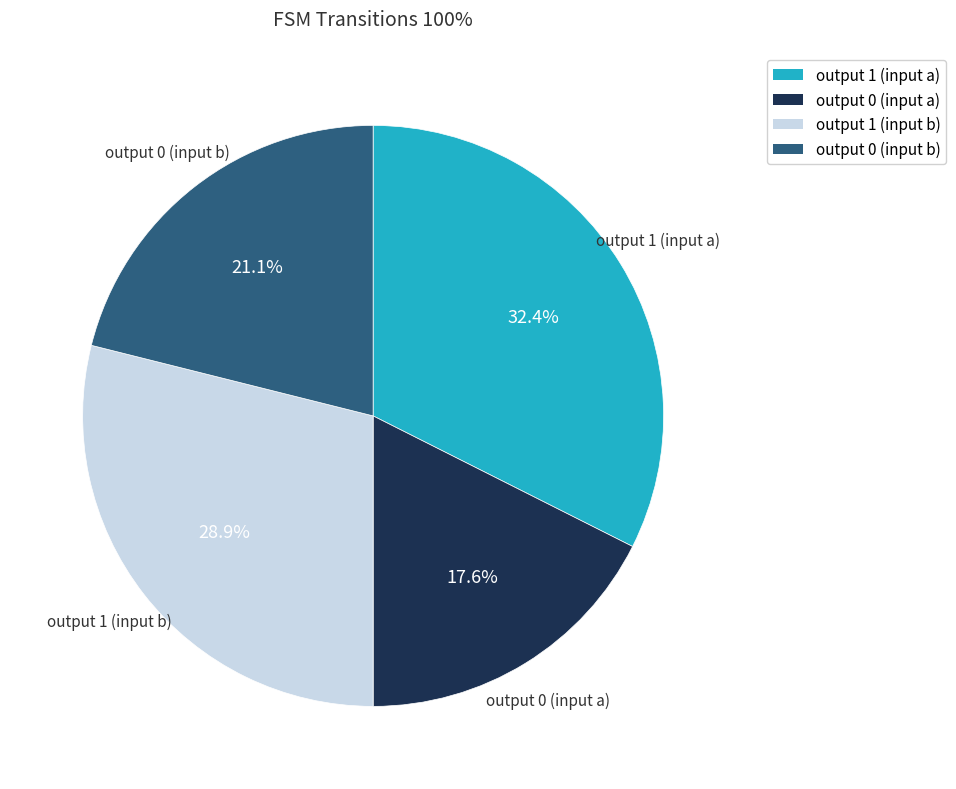

To the nearest percent, what is the difference between the largest and smallest slice percentages?

15%